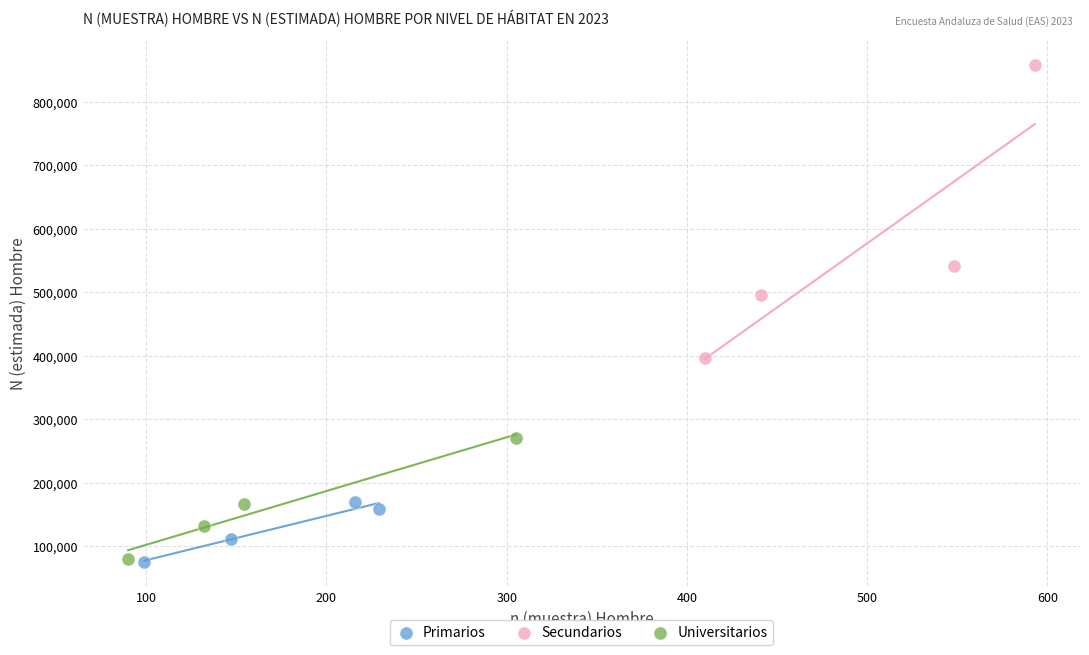

Which series has the widest spread of Y values?

Secundarios